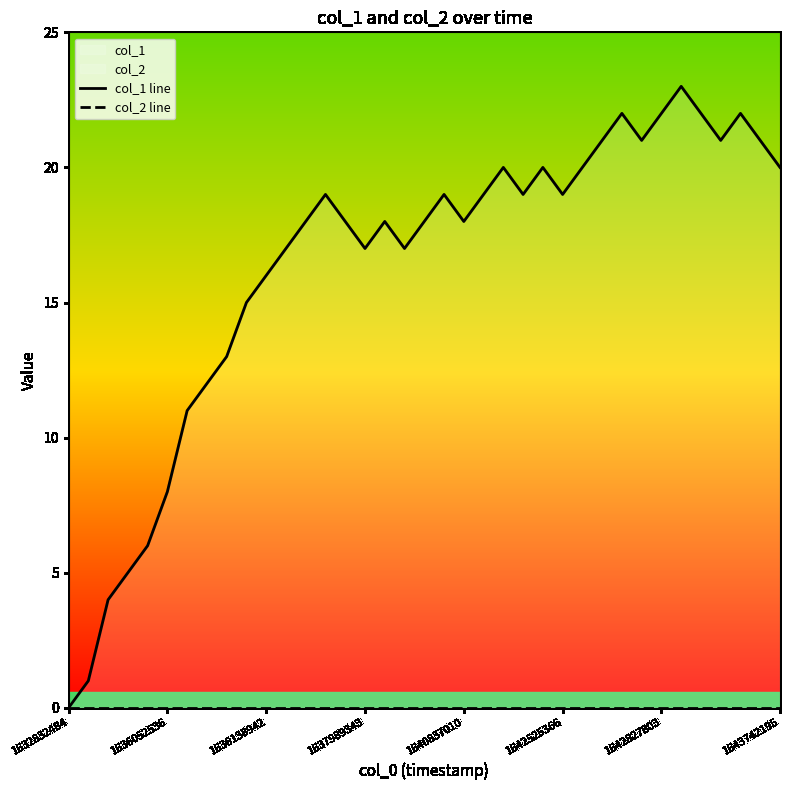

Which category has the highest value across all series?

31